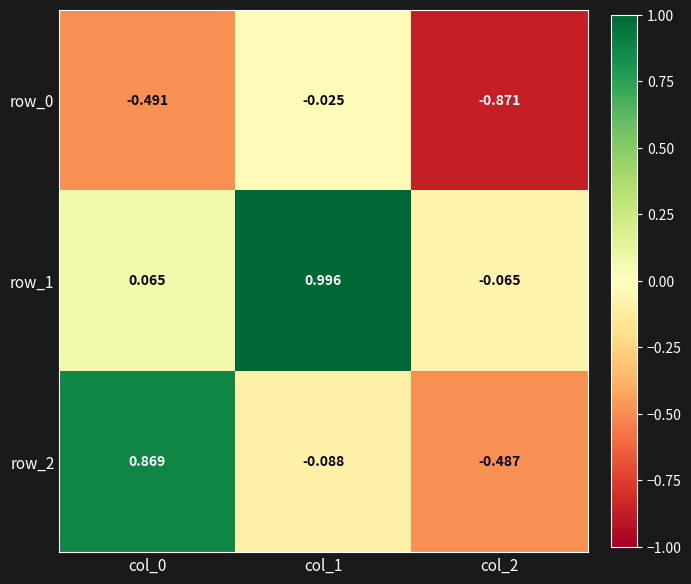

At which category is the sum across all series the highest?

col_1